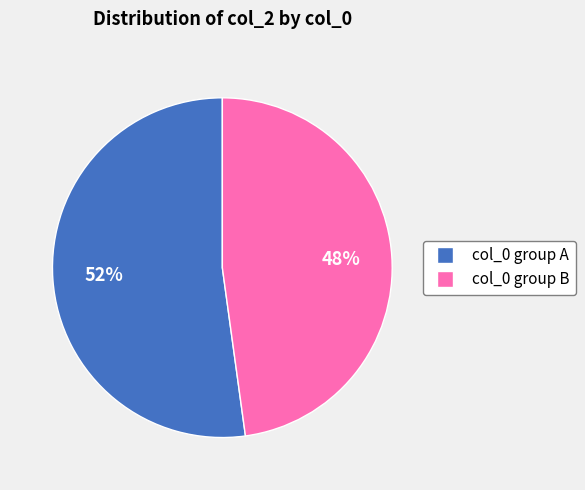

Is there a majority slice in this chart?

Yes